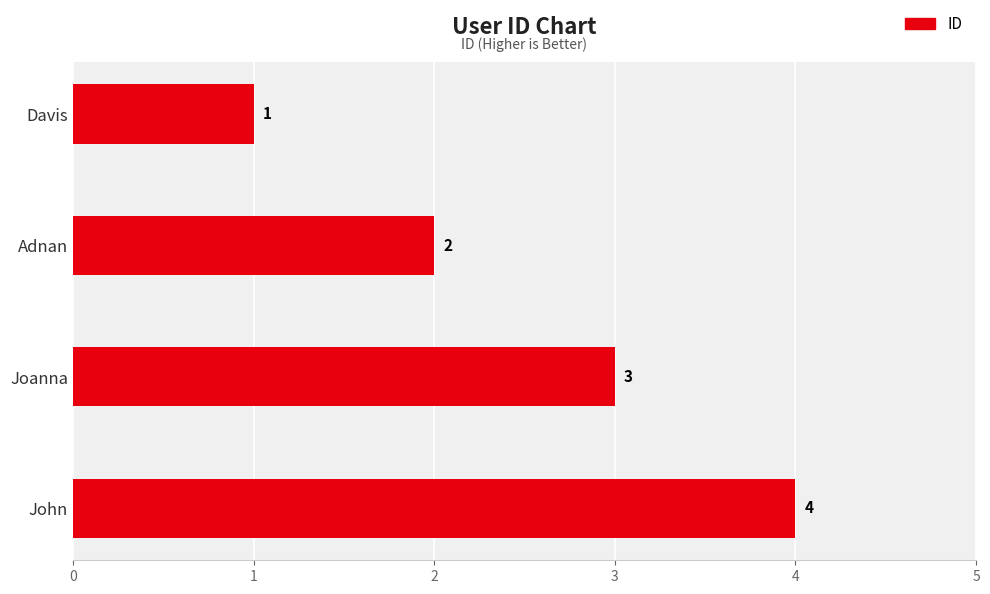

True or false: the data shows 3 at Joanna.

True